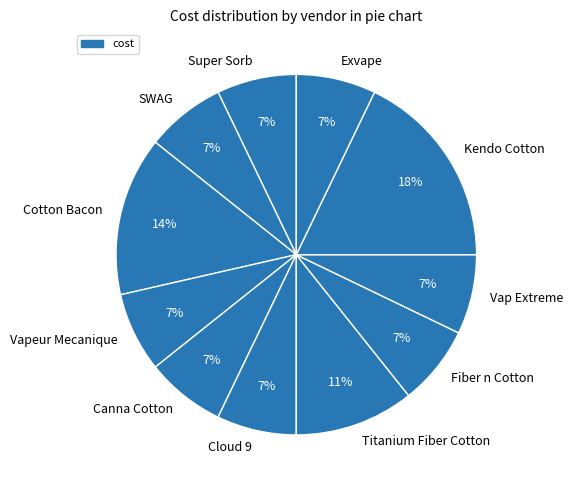

How many slices are in this pie chart?

11